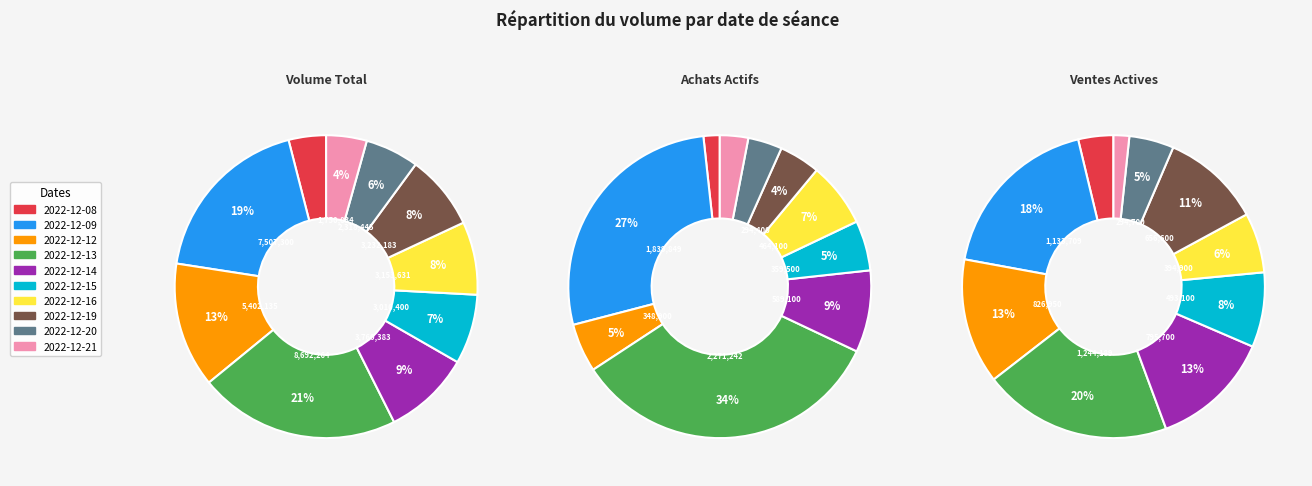

What is the spread (max minus min) of values at 2022-12-20?

2073145